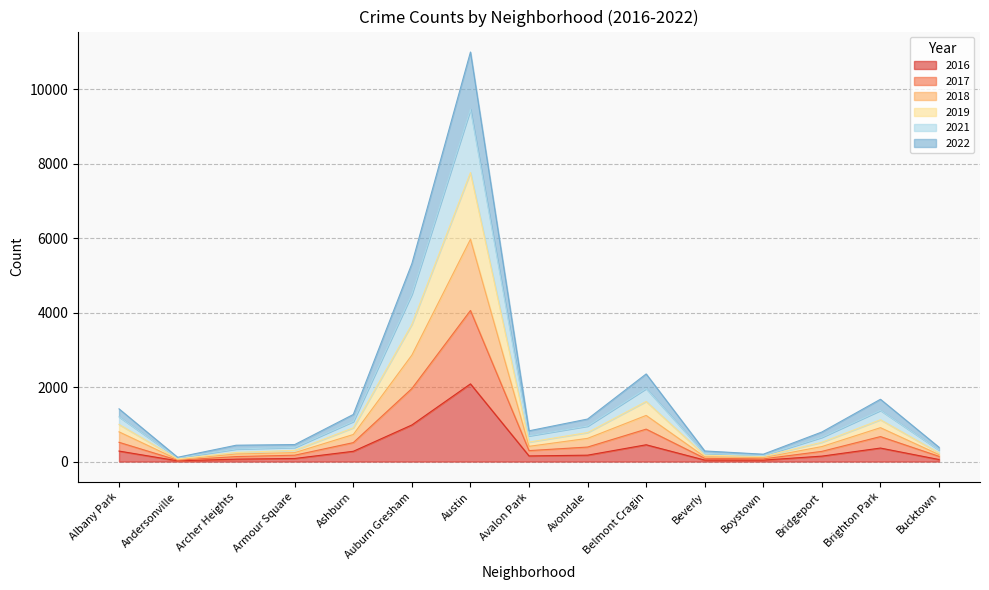

Rank the categories by 2017 value from highest to lowest.

Austin, Auburn Gresham, Belmont Cragin, Brighton Park, Albany Park, Ashburn, Avondale, Avalon Park, Bridgeport, Armour Square, Archer Heights, Bucktown, Beverly, Boystown, Andersonville